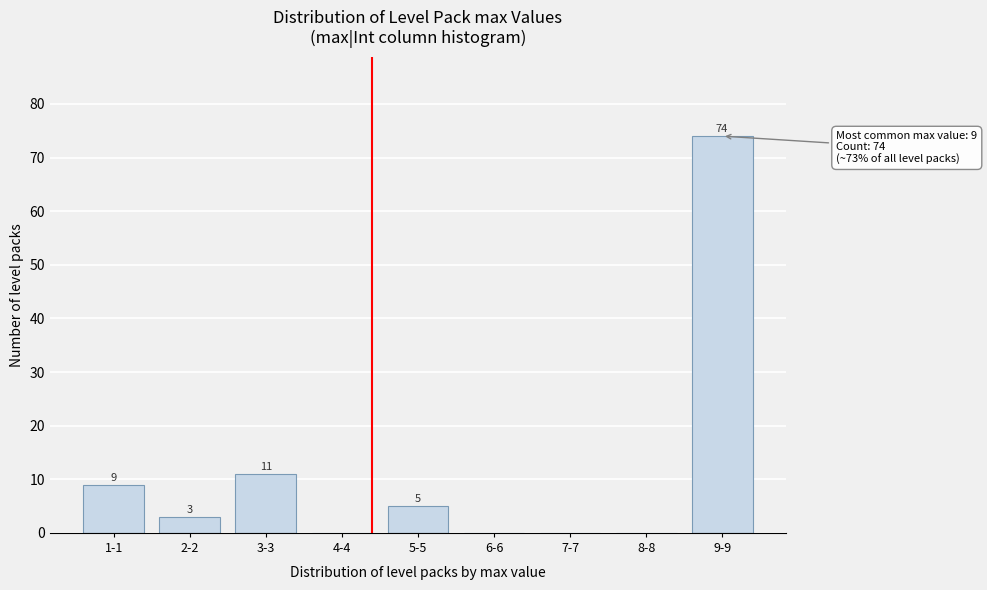

What is the greatest value displayed?

74